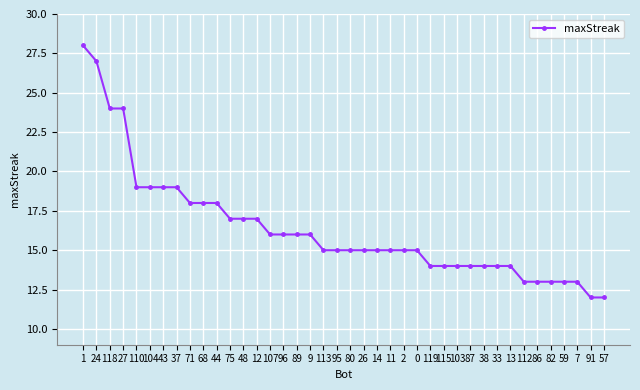

What is the greatest value displayed?

28